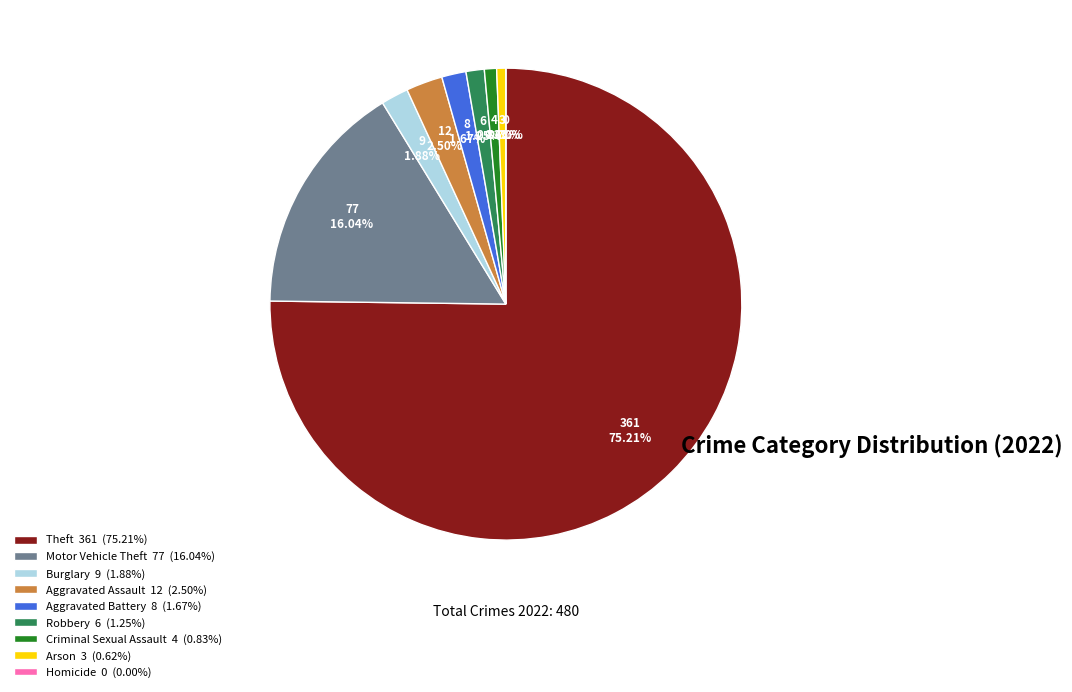

Combined, do Aggravated Assault and Criminal Sexual Assault account for over 50%?

No